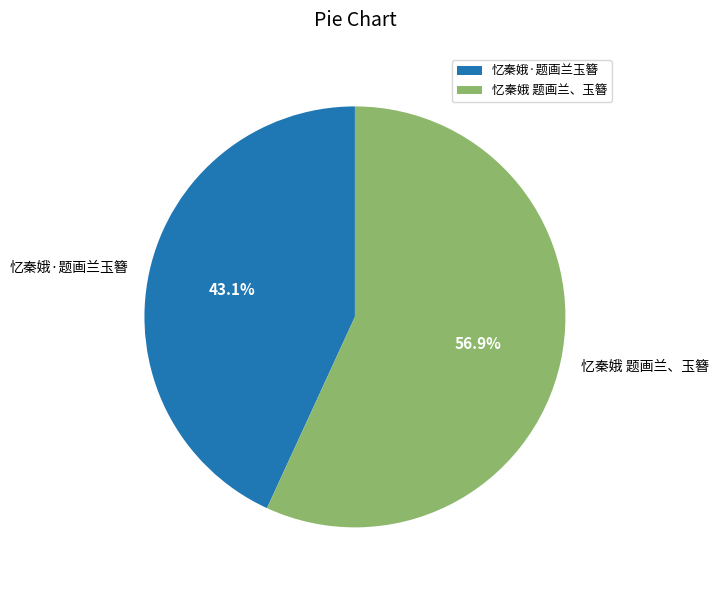

What percentage is the 忆秦娥 题画兰、玉簪 slice, to the nearest percent?

57%